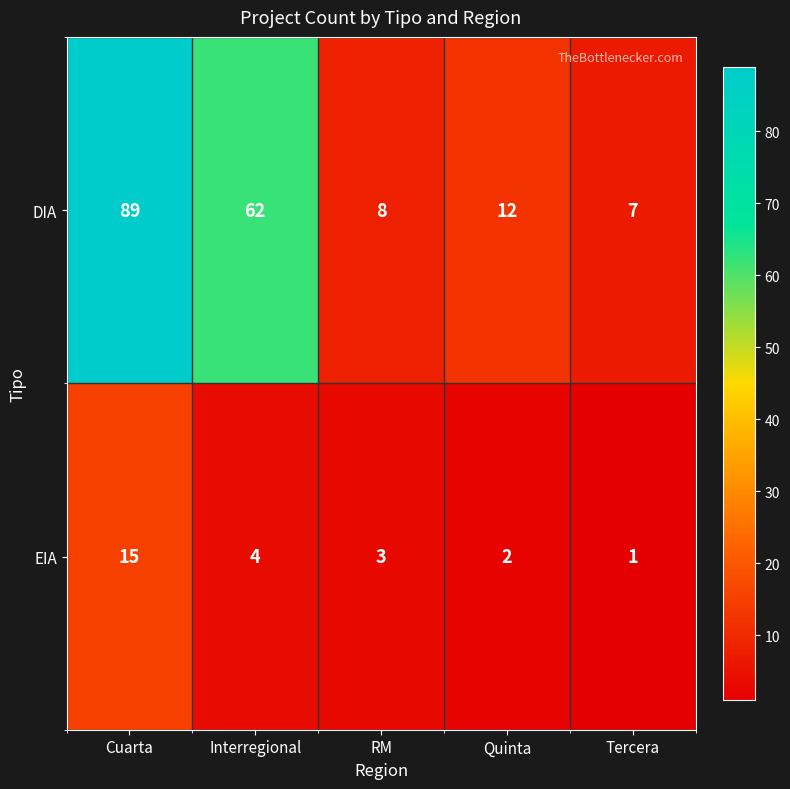

True or false: DIA has a value of 11 at Tercera.

False